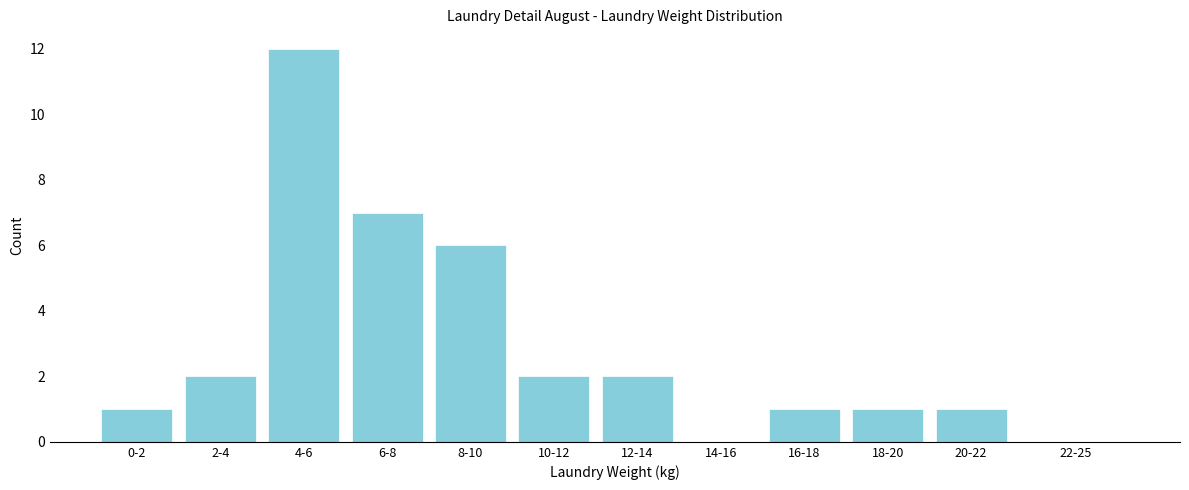

Reading right to left, extract all data points from this chart.

22-25=0	20-22=1	18-20=1	16-18=1	14-16=0	12-14=2	10-12=2	8-10=6	6-8=7	4-6=12	2-4=2	0-2=1